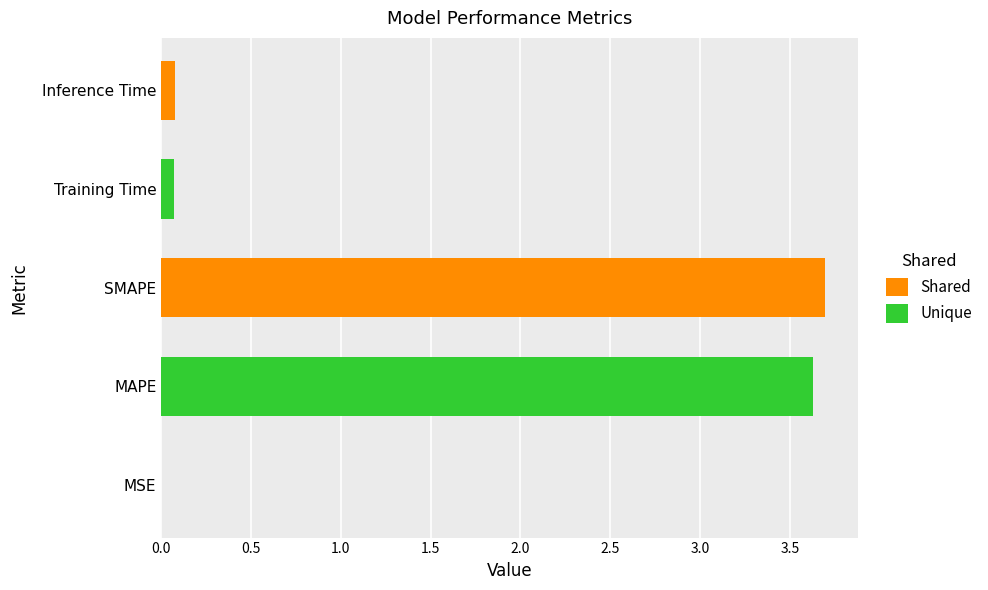

What is the sum of all values?

7.5